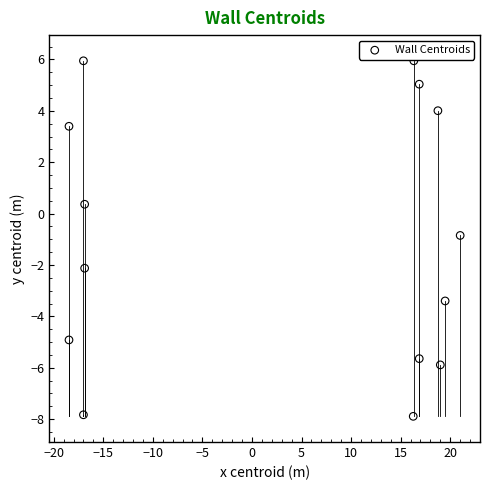

What is the range of X values (max minus min)?

39.5